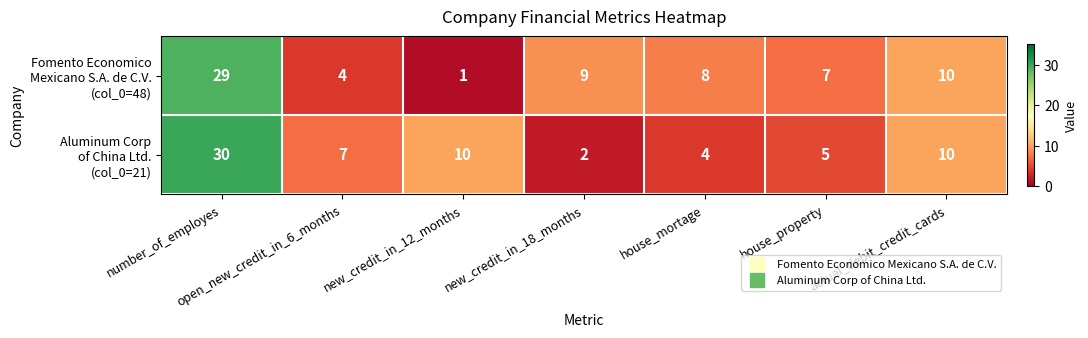

At which category is the sum across all series the highest?

number_of_employes